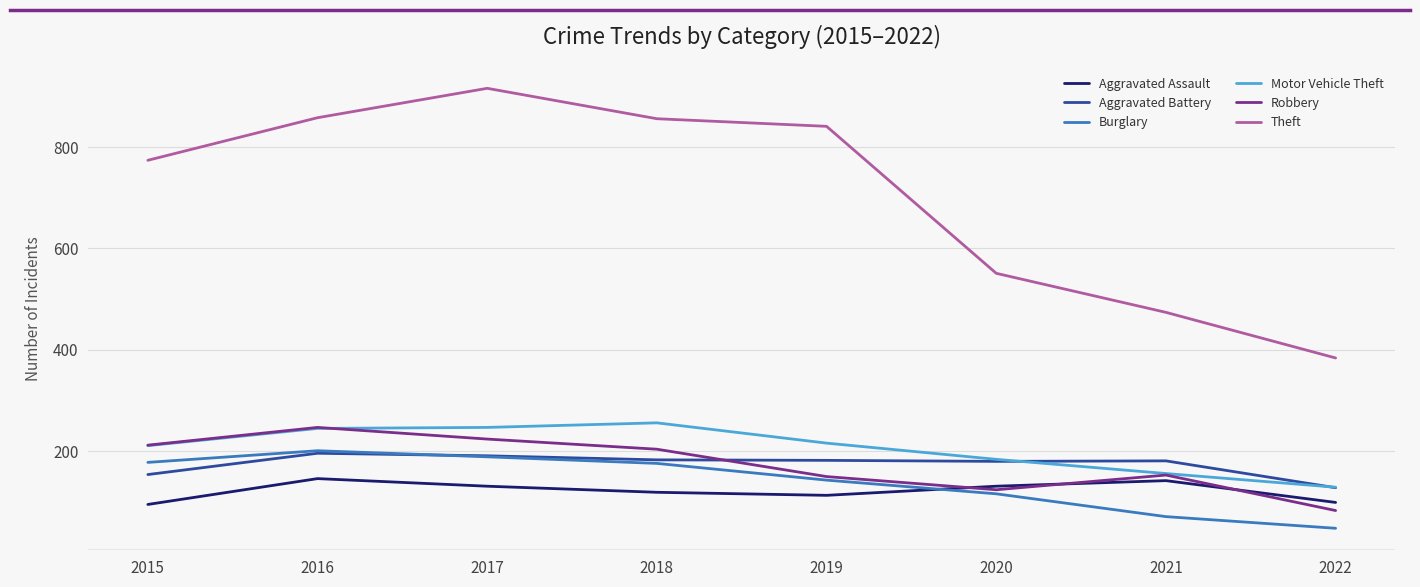

What is the approximate value of Aggravated Assault at 2015?

95